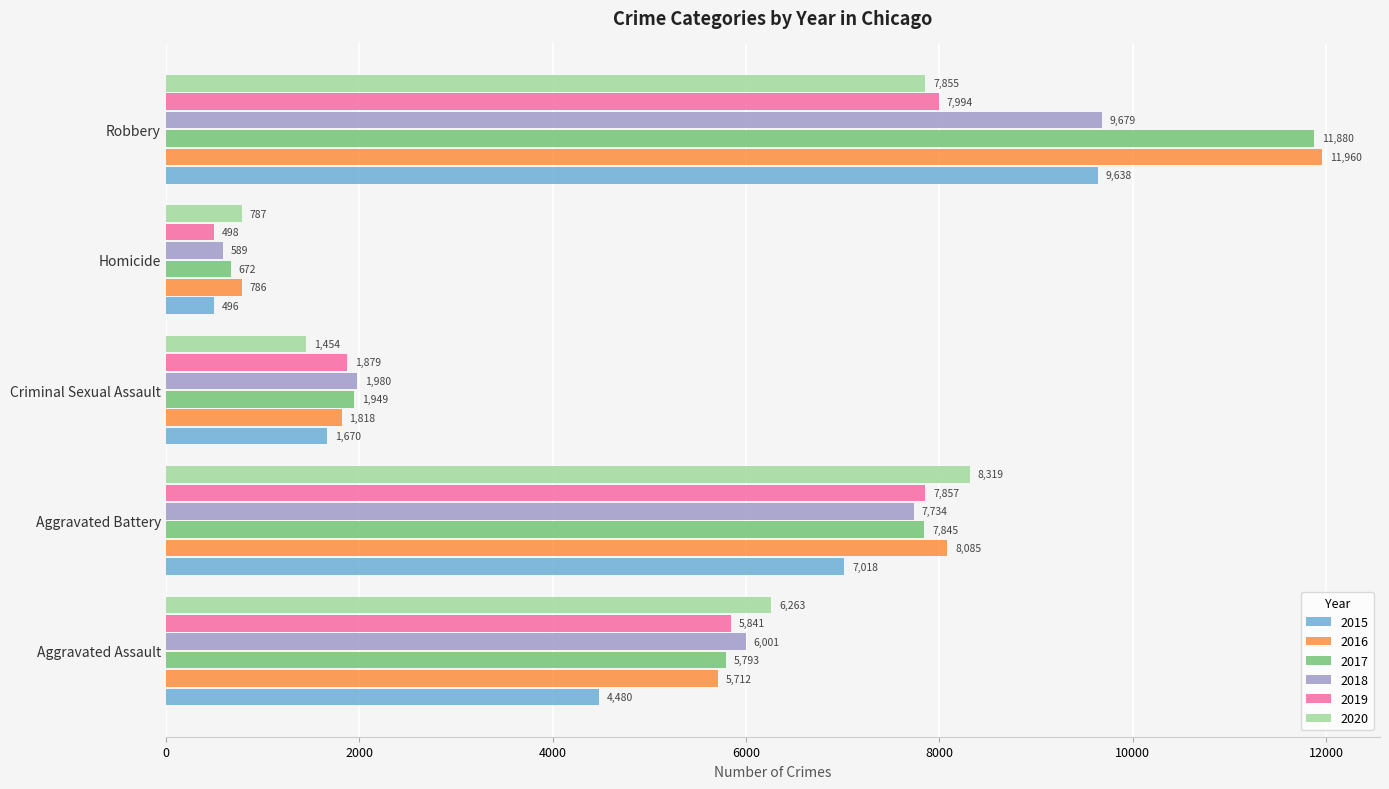

What is the difference between the second highest and second lowest values in the 2016 series?

6267